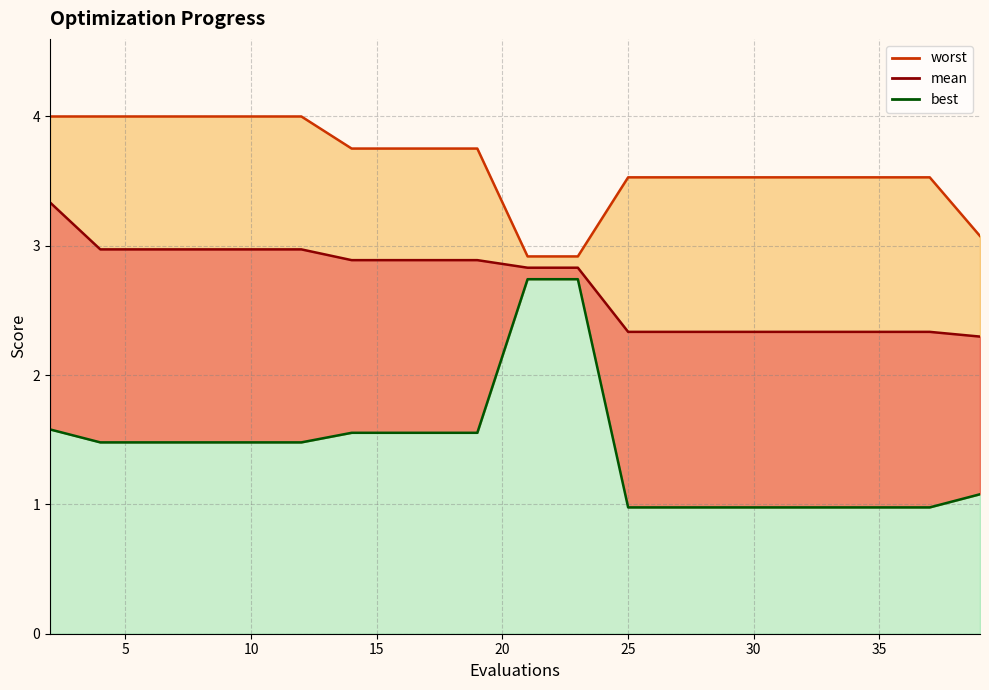

True or false: mean_line and best_line cross at least once.

False